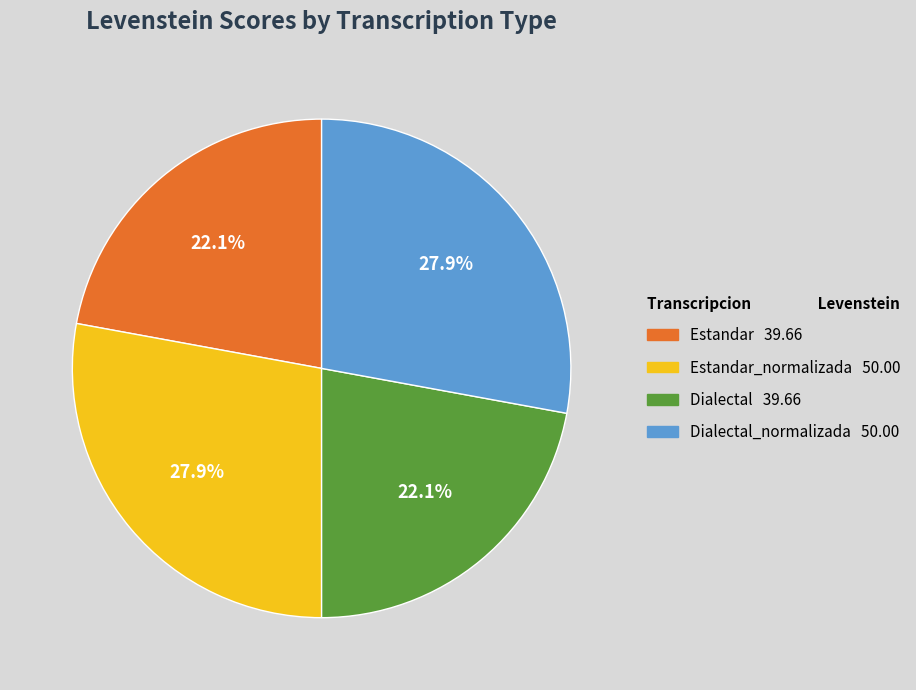

How many slices are in this pie chart?

4